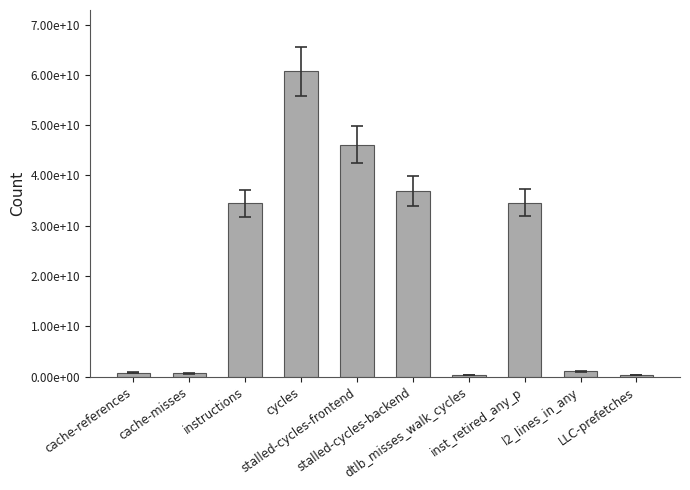

How many data points are less than 34454194962?

5